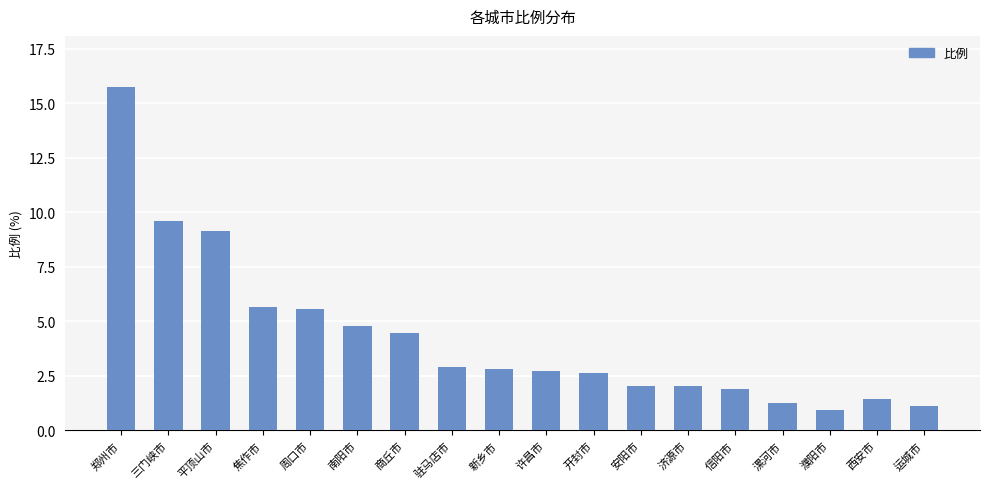

Which label corresponds to the largest value in the chart?

郑州市